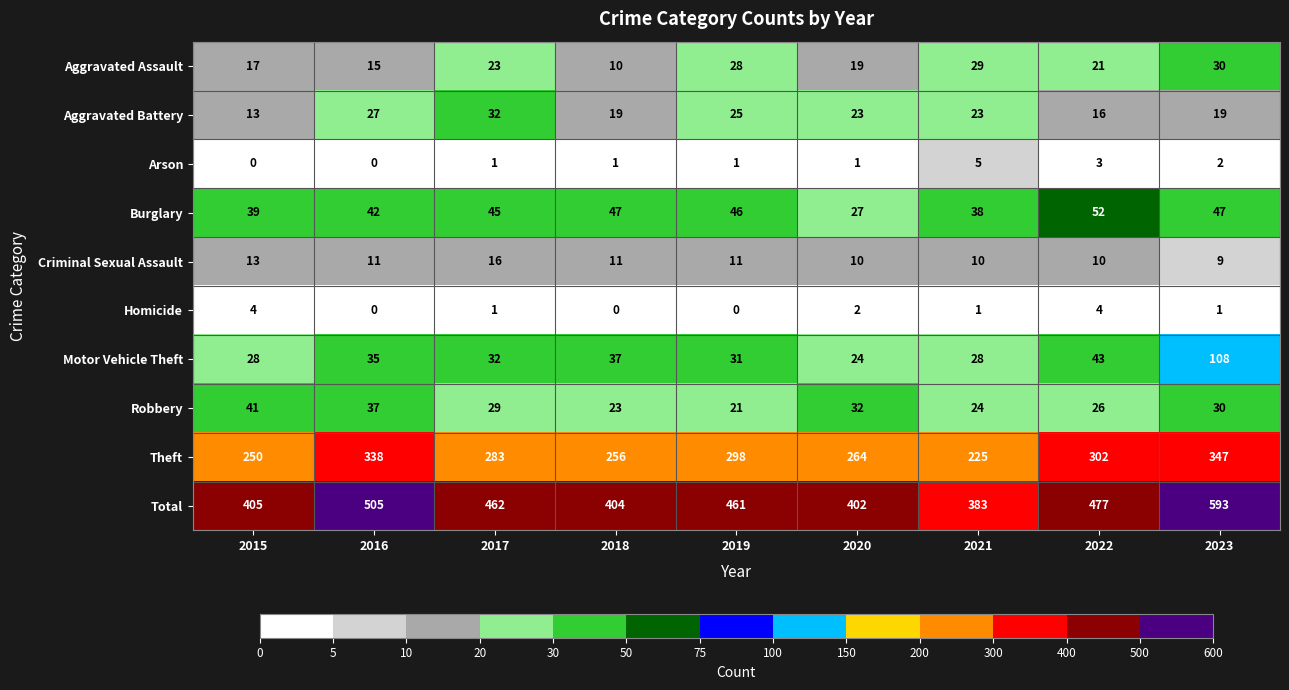

List the series in order of their peak value, highest first.

Total, Theft, Motor Vehicle Theft, Burglary, Robbery, Aggravated Battery, Aggravated Assault, Criminal Sexual Assault, Arson, Homicide